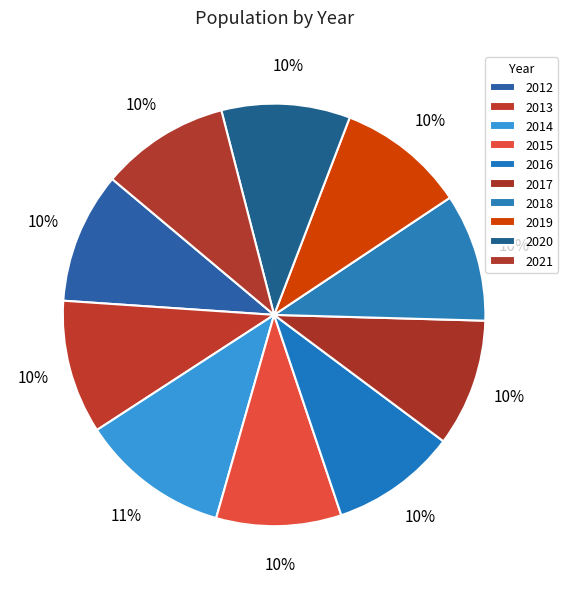

Count the number of slices in the pie.

10